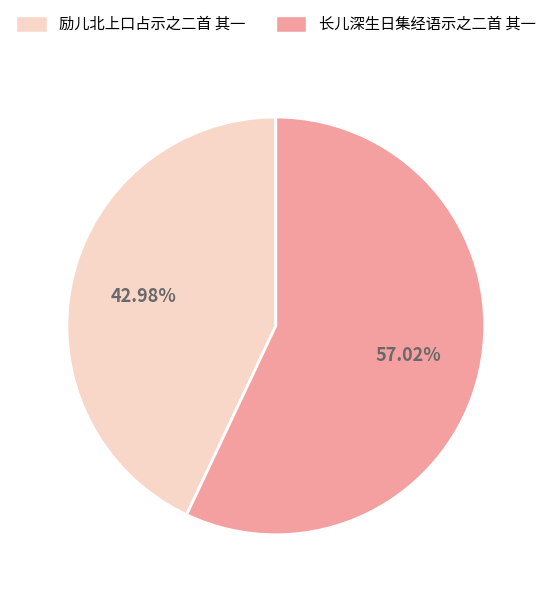

True or false: 励儿北上口占示之二首 其一 accounts for 50% of the total.

False